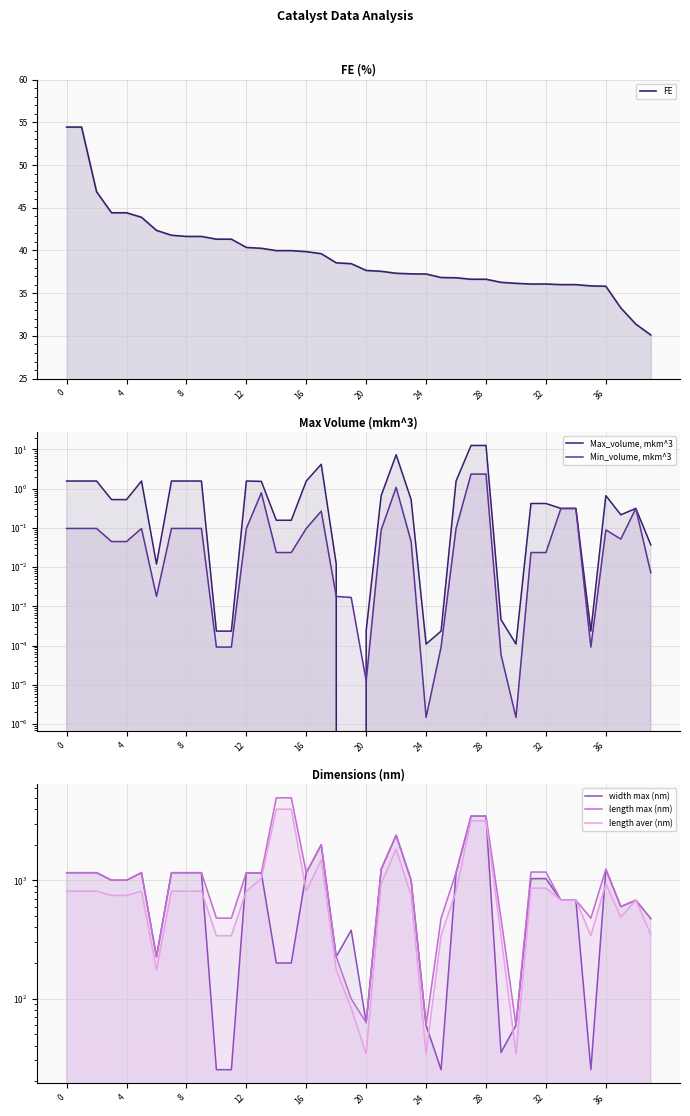

What are all the series names shown in the legend?

FE, Max_volume, mkm^3, Min_volume, mkm^3, width max (nm), length max (nm), length aver (nm)